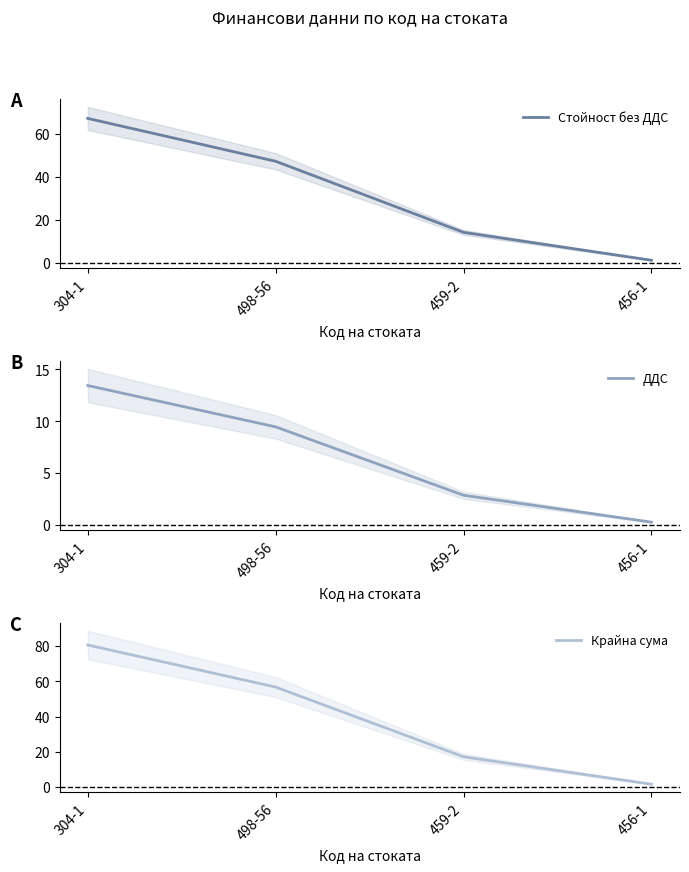

What is the sum of all ДДС values?

26.0